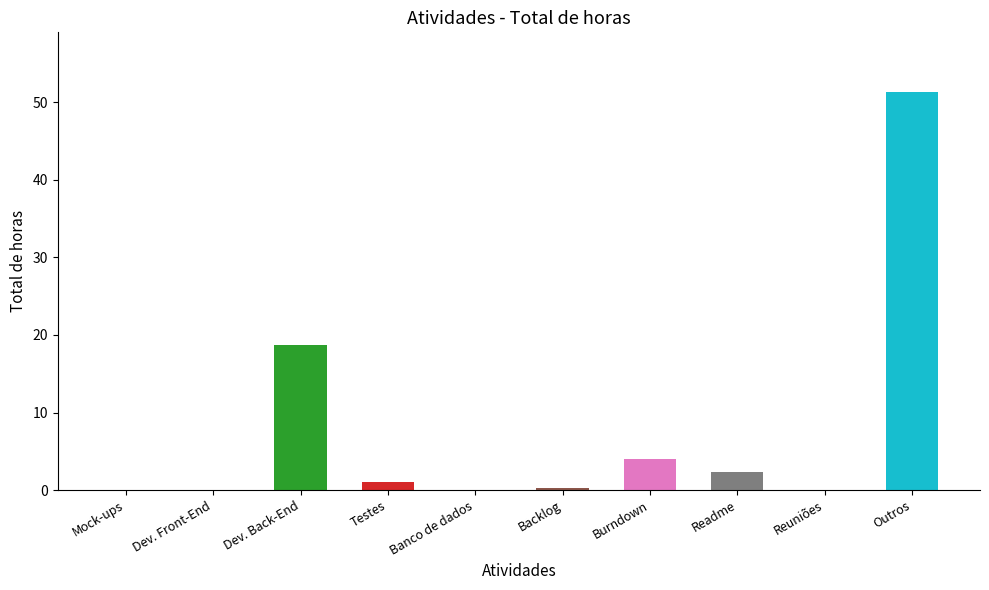

True or false: the data shows 22.7 at Dev. Front-End.

False